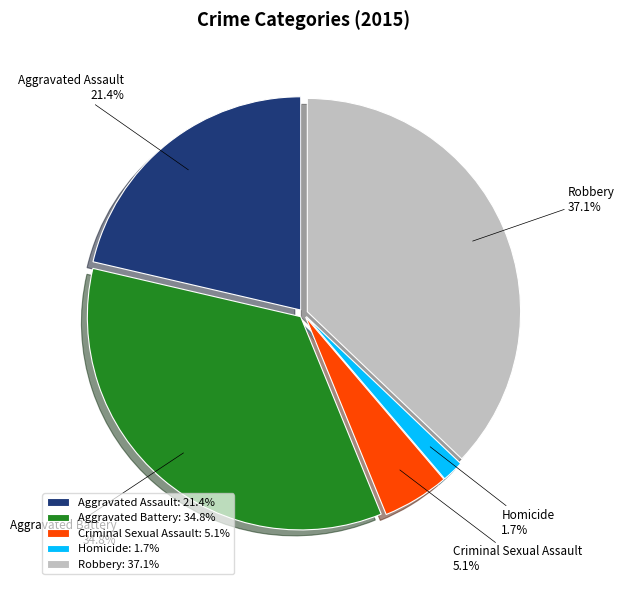

How many segments does this pie chart have?

5